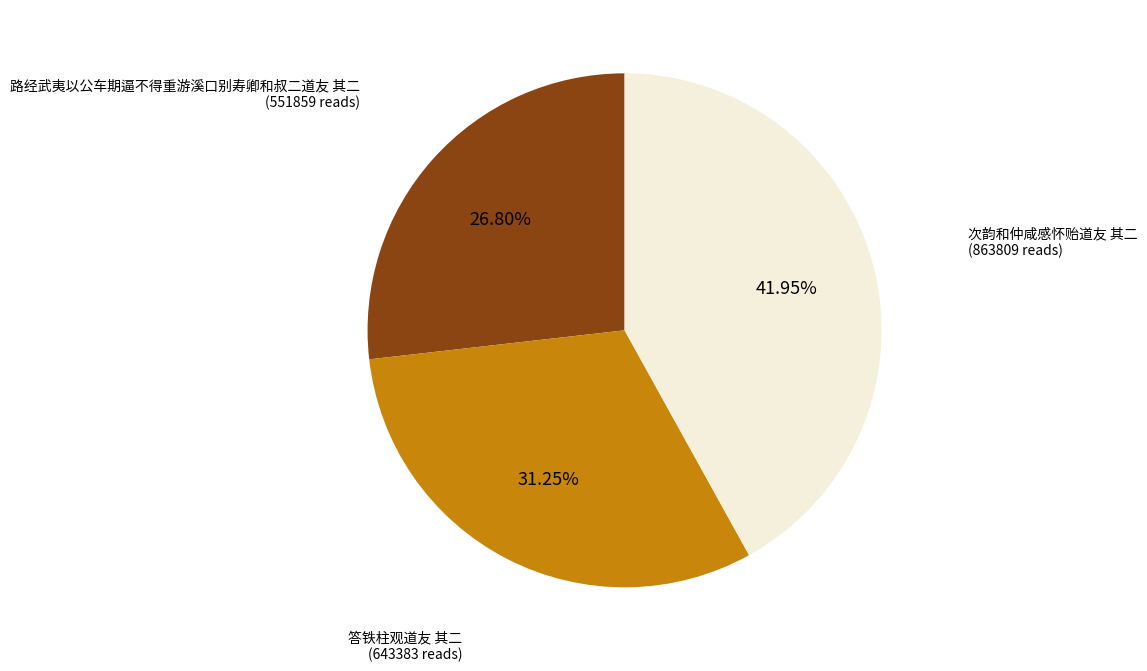

Is there a majority slice in this chart?

No